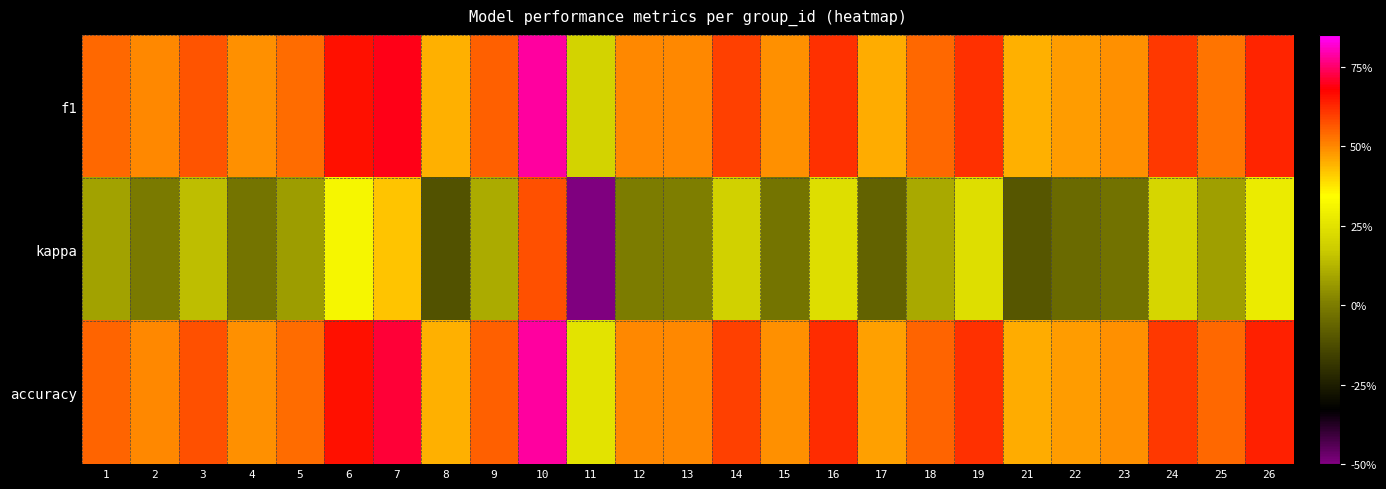

How many categories are shown in the chart?

25